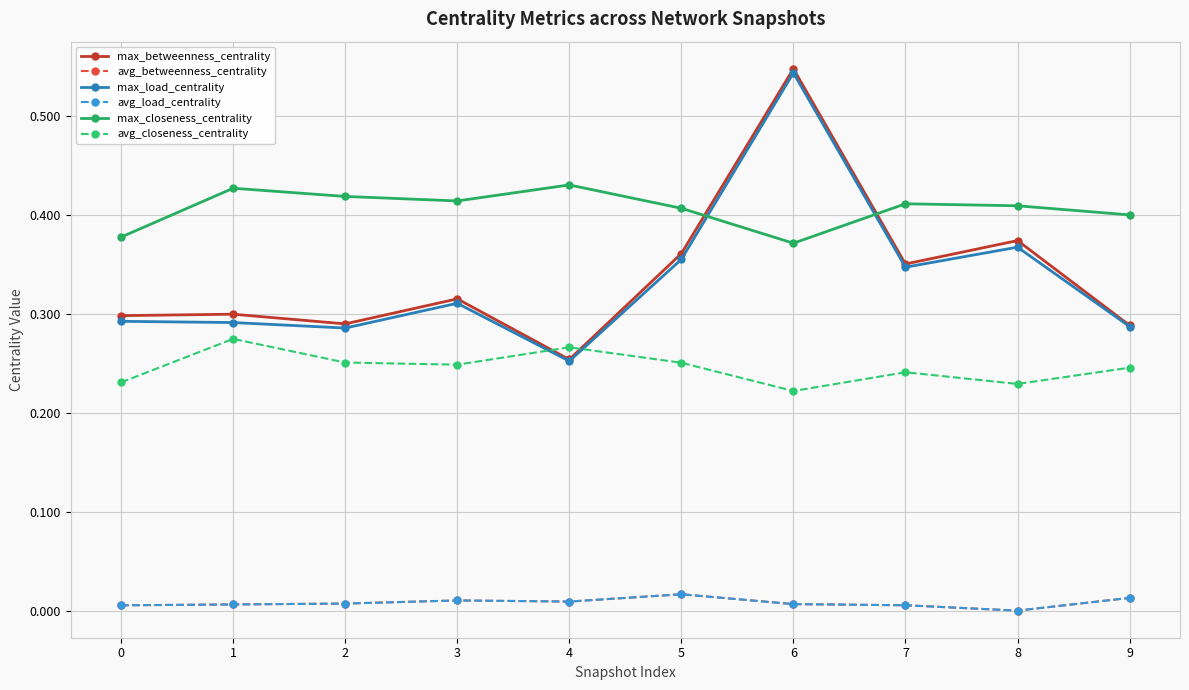

Is the value of max_betweenness_centrality at 7 greater than the value of max_closeness_centrality at 0?

No